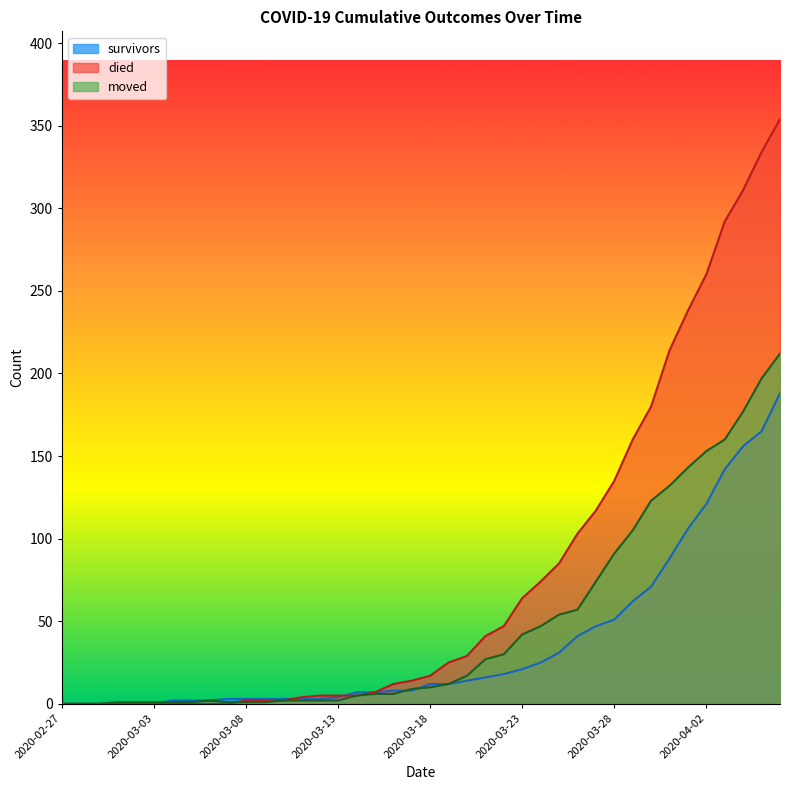

The survivors_line series shows 13 at 2020-03-23. True or false?

False